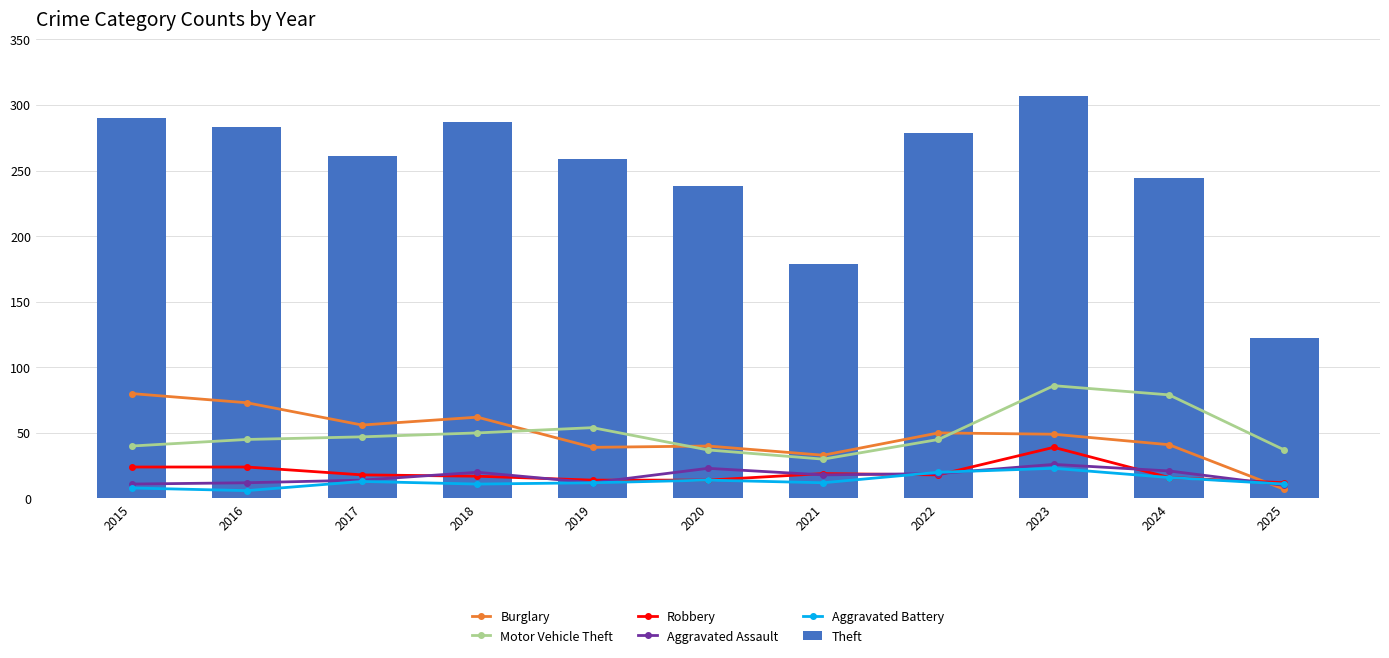

Which series has the largest total across all categories?

Theft